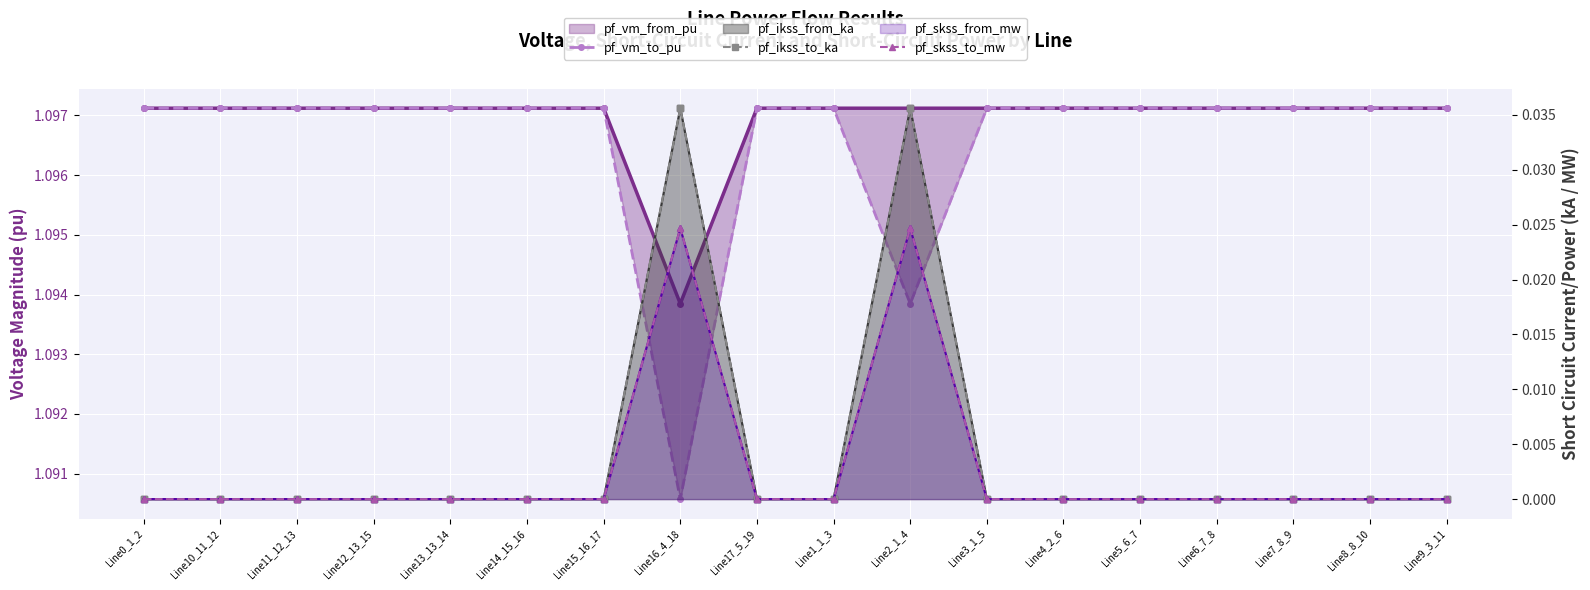

True or false: pf_ikss_from_ka has more than 1 points higher than both neighbors.

True